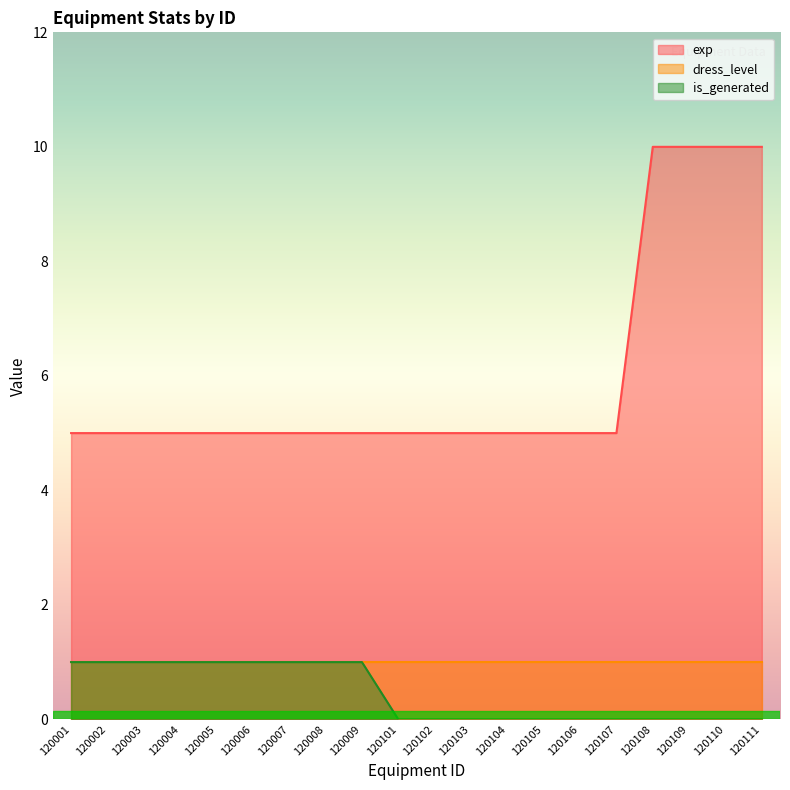

At which category is the sum across all series the highest?

120108